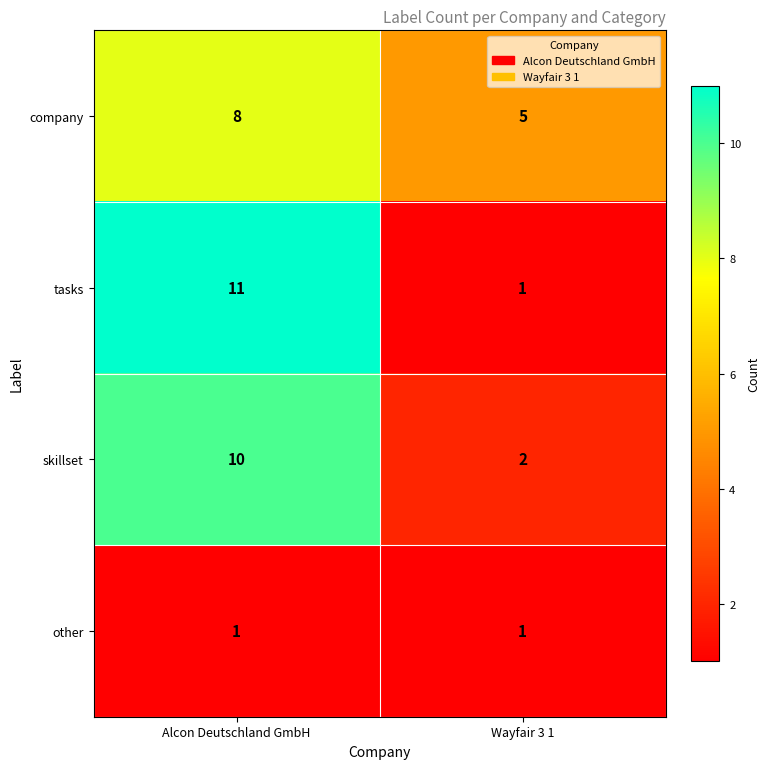

What is the approximate value of tasks at Alcon Deutschland GmbH?

11